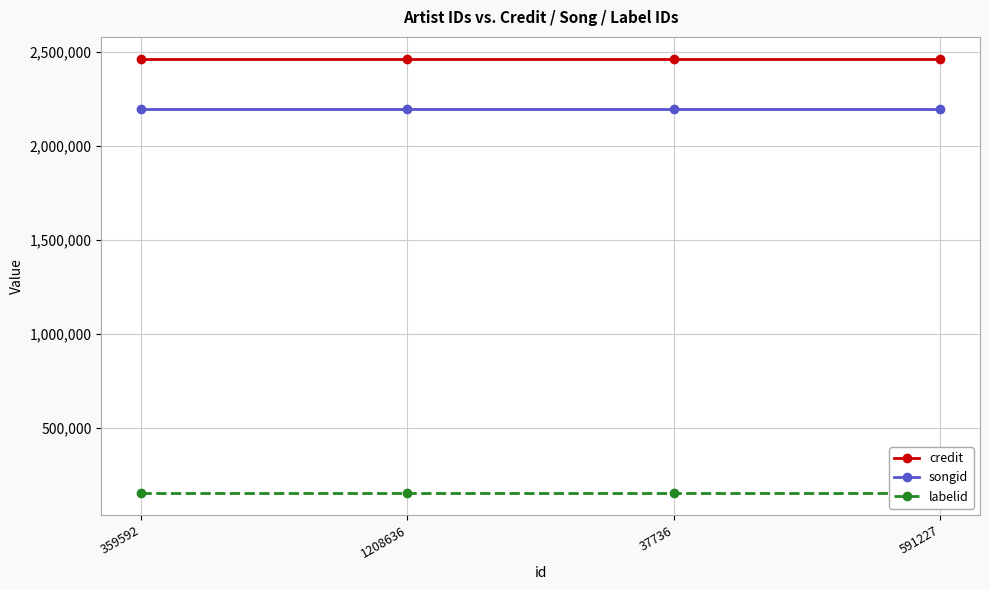

True or false: credit has more than 1 points higher than both neighbors.

False